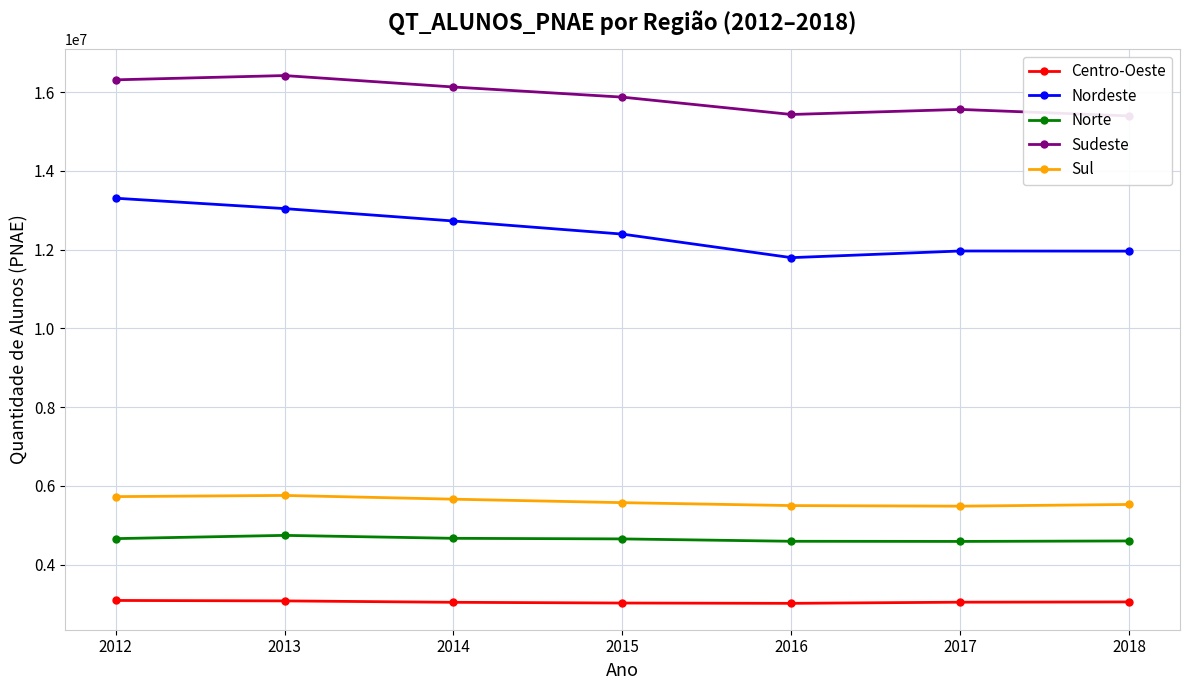

Is it true that Sudeste equals 22121389 at 2016?

False